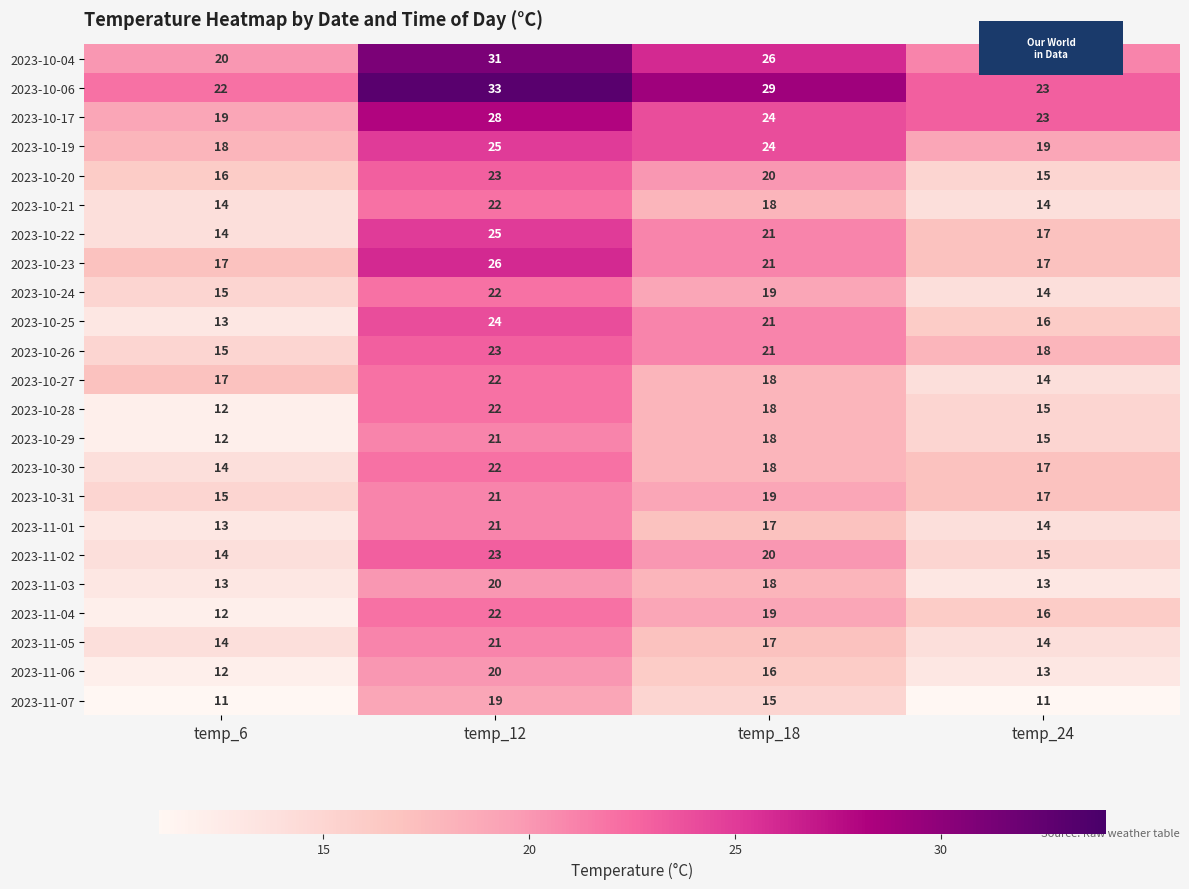

What is the sum of the 2023-10-04 values at temp_24 and temp_6?

41